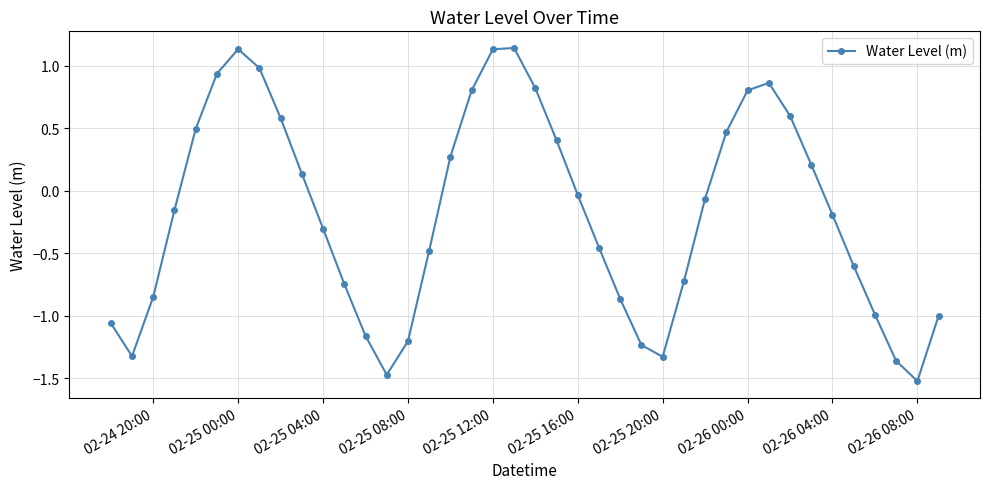

What is the smallest value displayed?

-1.5